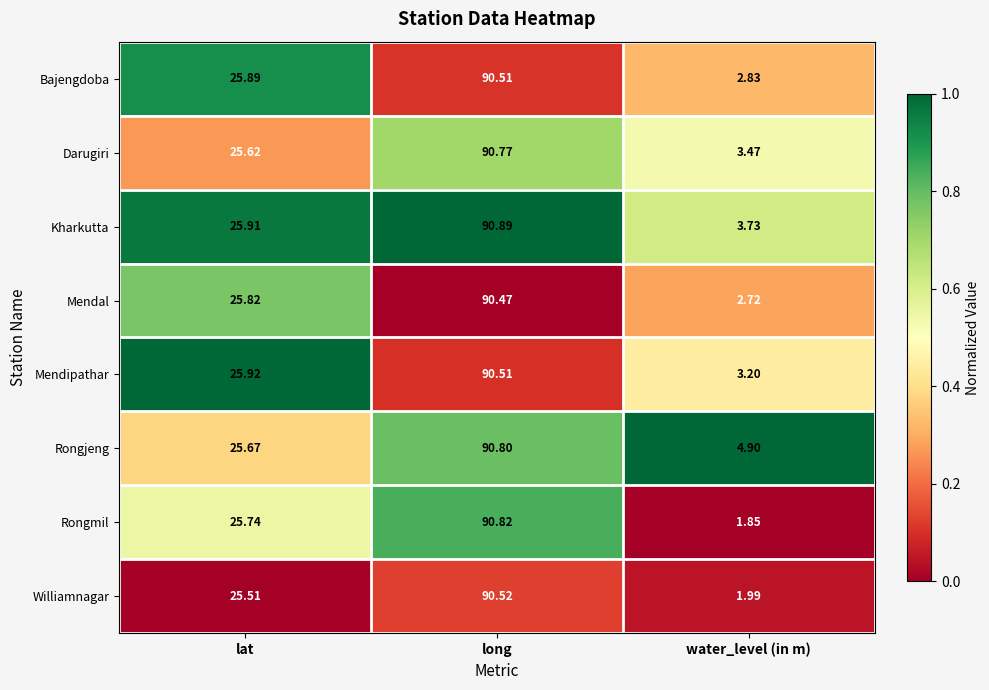

Which series changed the most between lat and long?

Darugiri